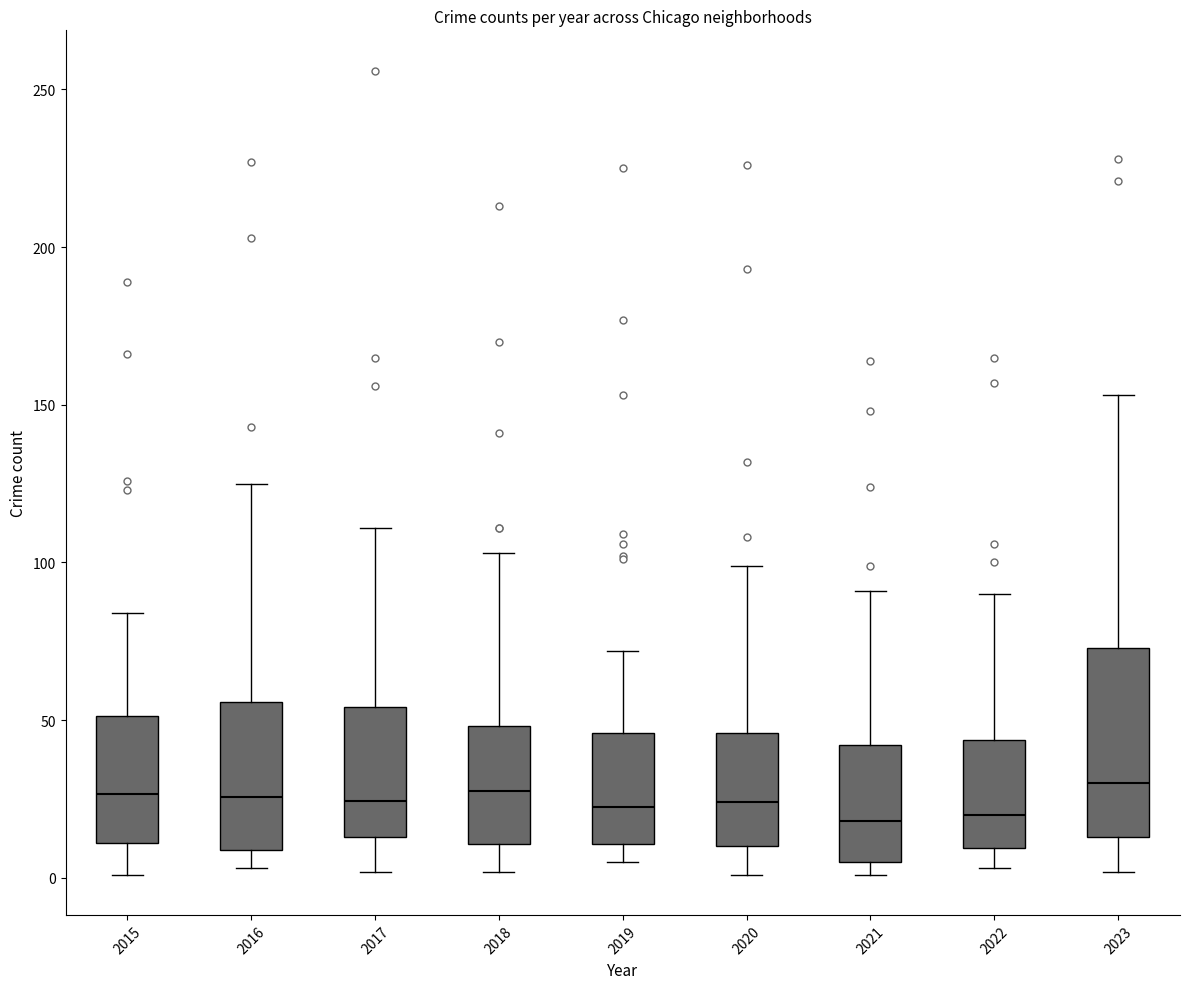

Reading left to right, transcribe this box plot: for each box, give where its median line is, the range the box spans, and where its two whiskers end, as read against the y-axis. The values are not printed on the chart, so give them approximately, as read against the axis.

2015: median 25, box 10 to 50, whiskers 0 to 85
2016: median 25, box 10 to 55, whiskers 5 to 125
2017: median 25, box 15 to 55, whiskers 0 to 110
2018: median 30, box 10 to 50, whiskers 0 to 105
2019: median 25, box 10 to 45, whiskers 5 to 70
2020: median 25, box 10 to 45, whiskers 0 to 100
2021: median 20, box 5 to 40, whiskers 0 to 90
2022: median 20, box 10 to 45, whiskers 5 to 90
2023: median 30, box 15 to 75, whiskers 0 to 155